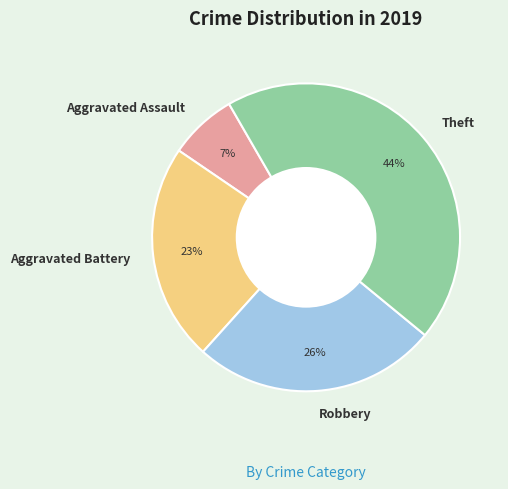

The Aggravated Assault slice represents 7% of the pie. True or false?

True